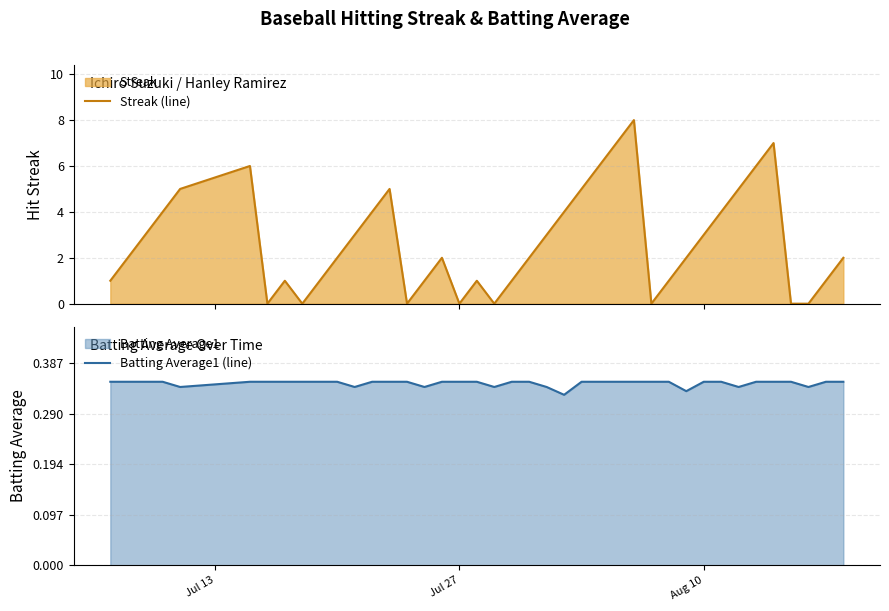

True or false: Batting Average1 (line) and Streak (line) cross at least once.

False